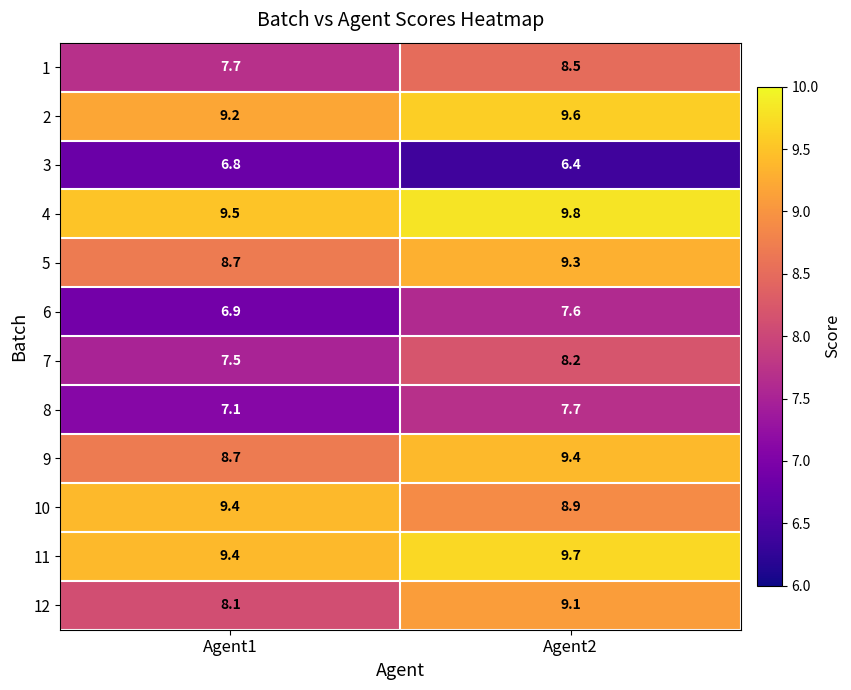

Where does the 7 series first go above 8?

Agent2